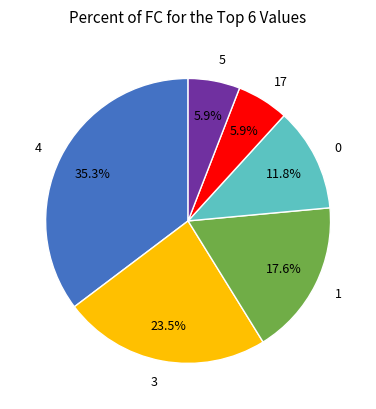

How many segments does this pie chart have?

6